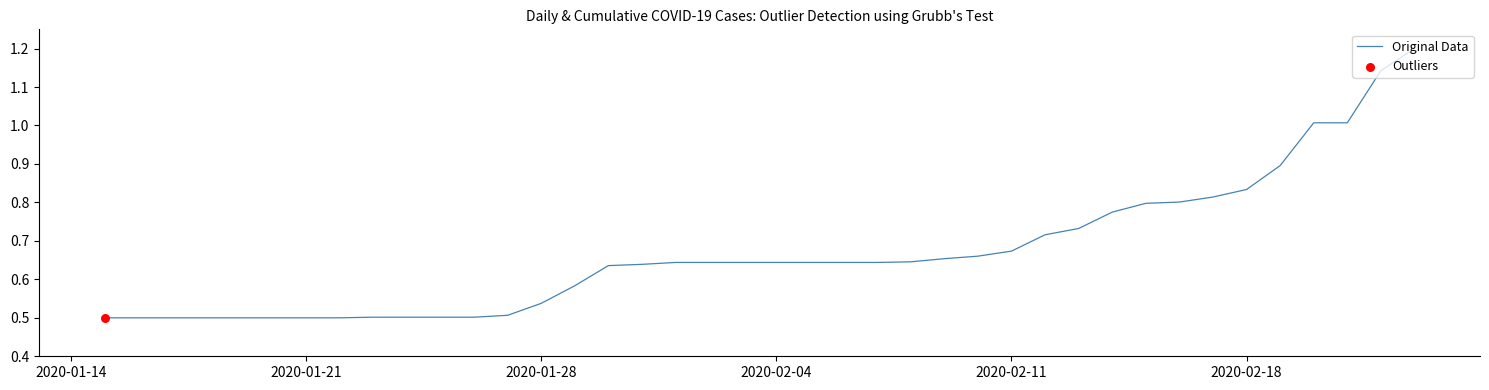

What is the maximum value shown in the chart?

1.2